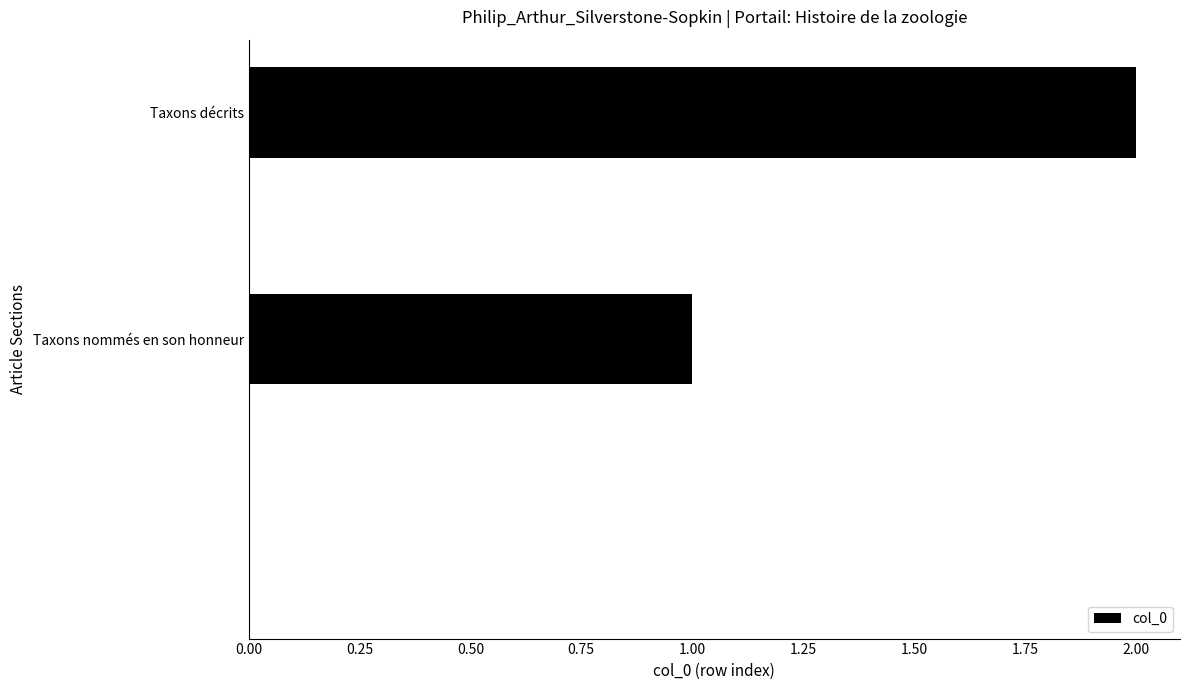

What is the sum of all values?

3